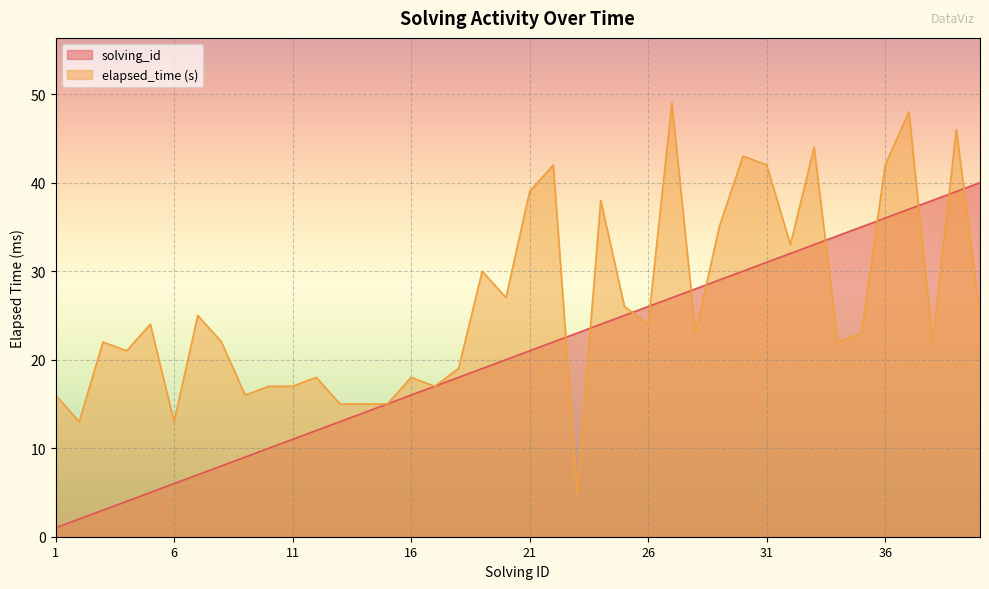

True or false: solving_id has more than 2 interior local peaks.

False